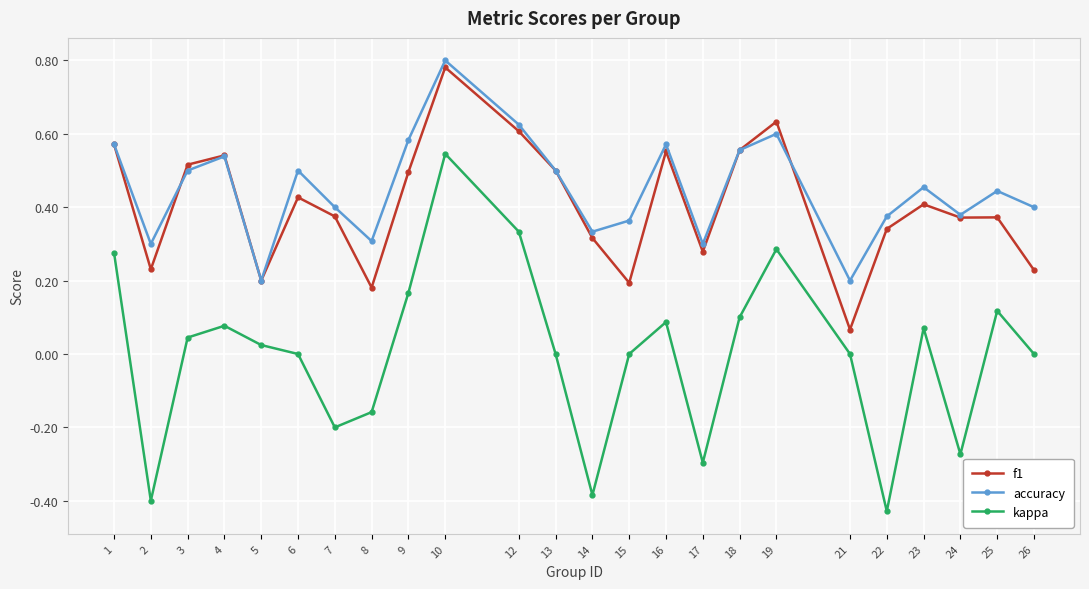

True or false: accuracy and kappa intersect in this chart.

False